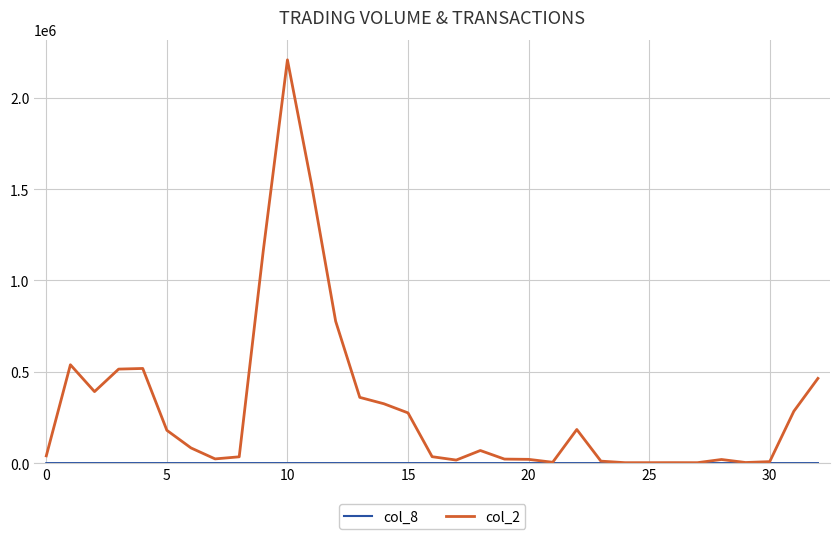

Which series has the largest range (max minus min)?

col_2